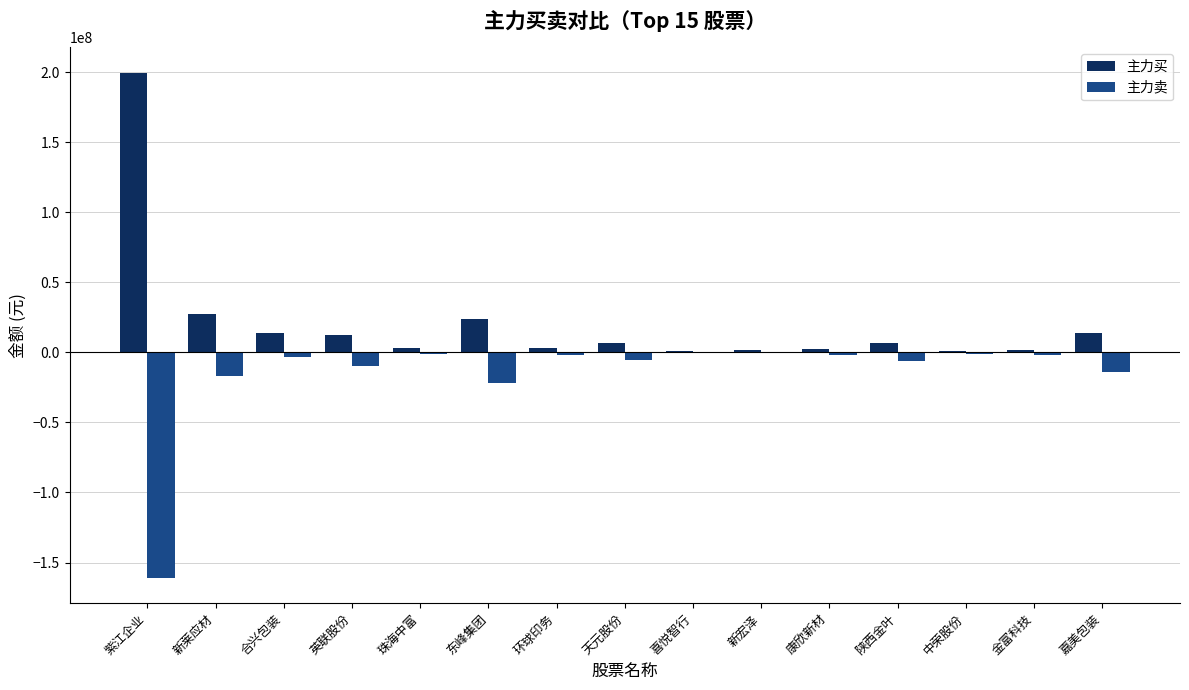

What are all the series names shown in the legend?

主力买, 主力卖